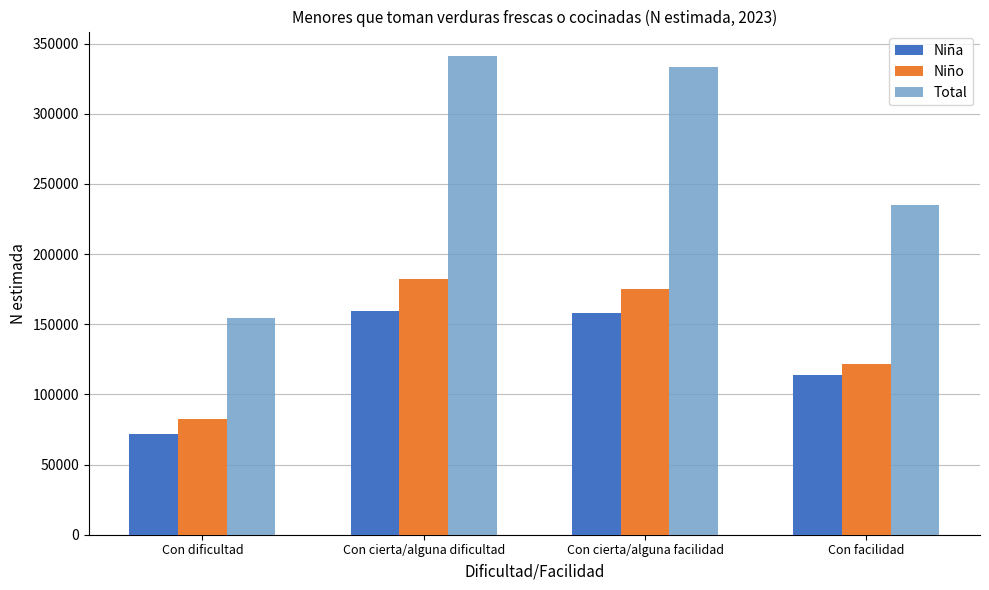

What is the sum of the Niño values at Con dificultad and Con cierta/alguna facilidad?

257917